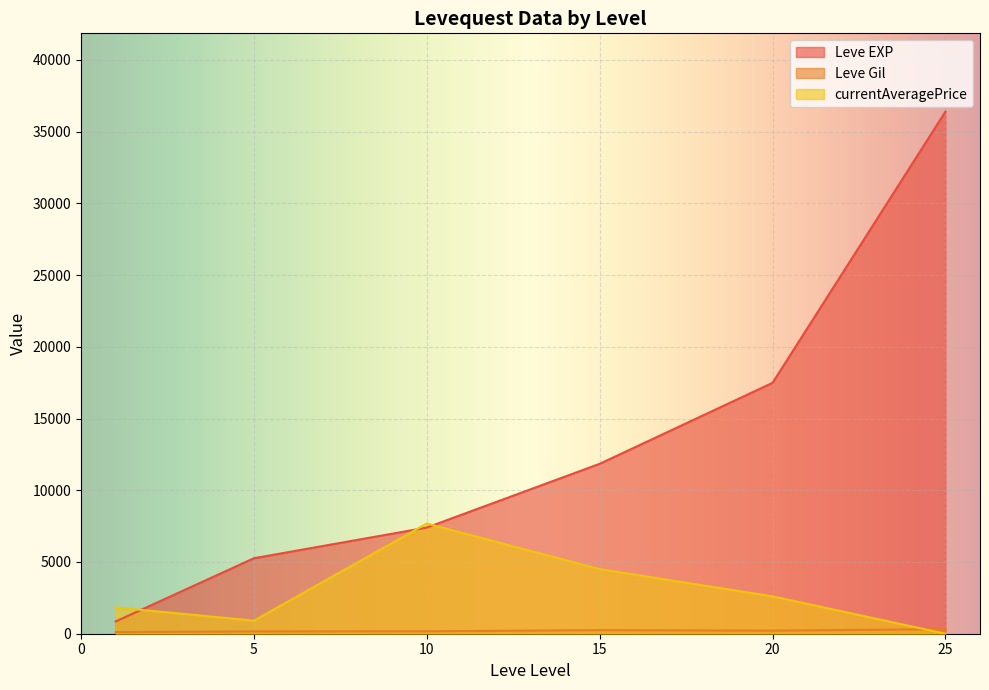

The value of currentAveragePrice at 1 is 1458. True or false?

False